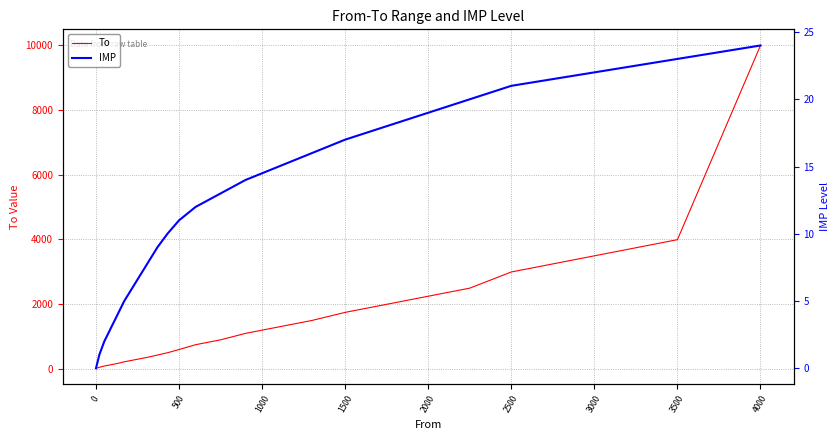

Is it true that To equals 590 at 500?

True